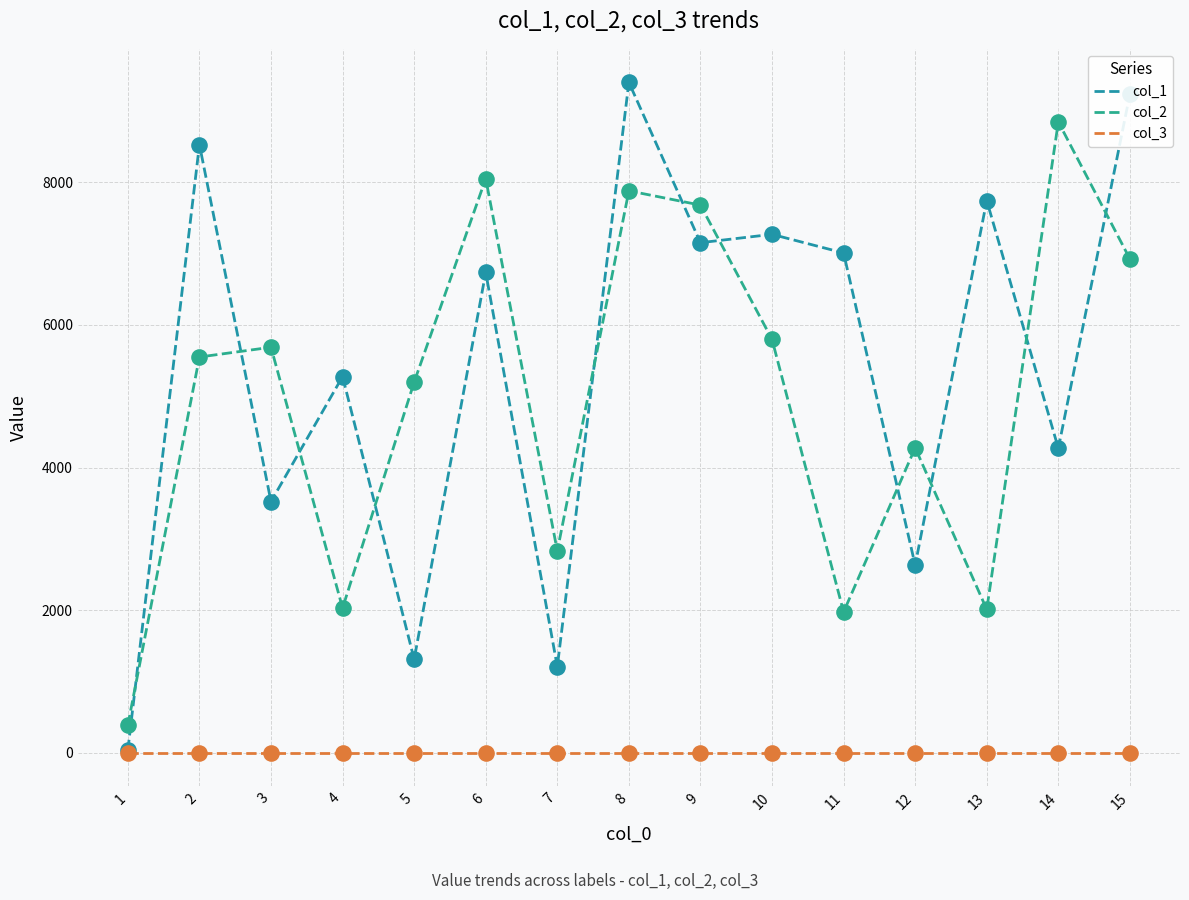

What are all the series names shown in the legend?

col_1, col_2, col_3